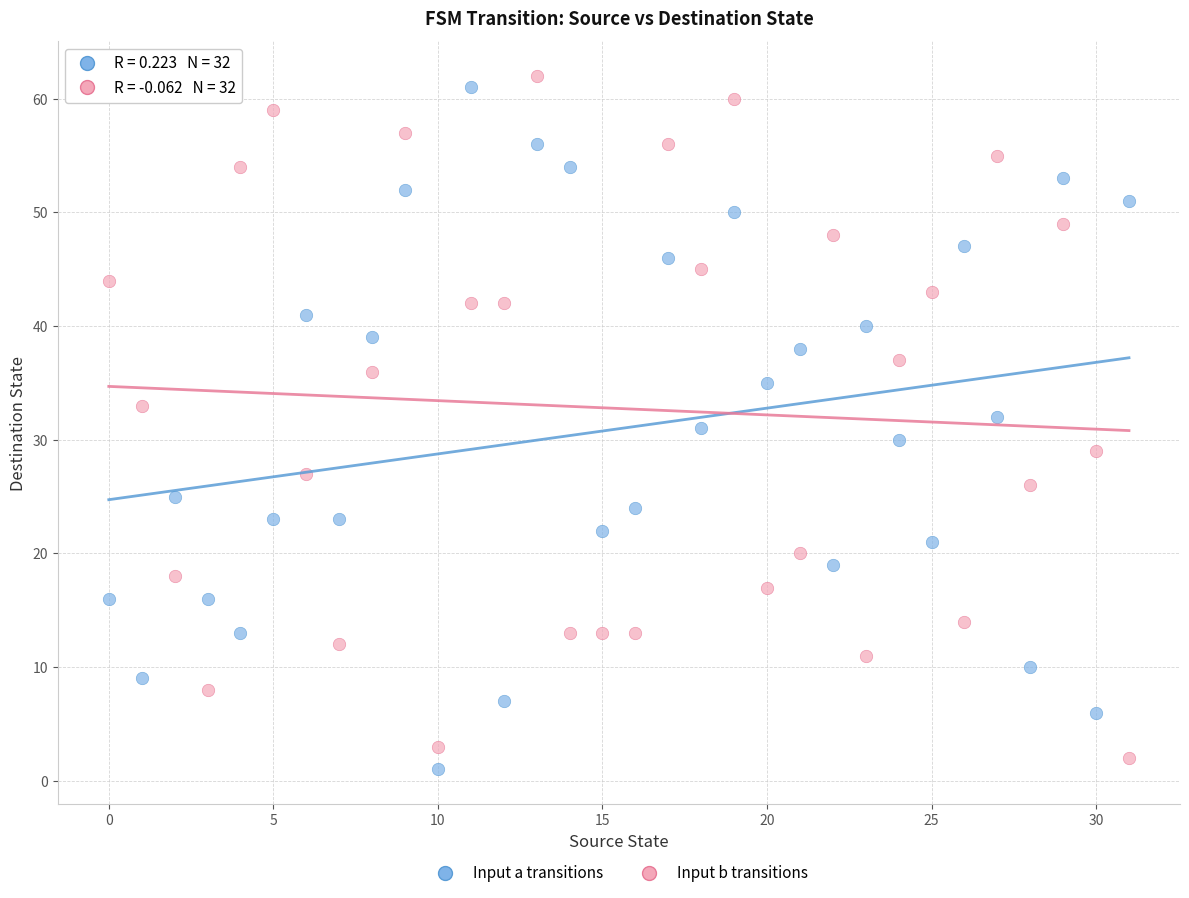

Across all data points, what is the range of Y values (max minus min)?

61